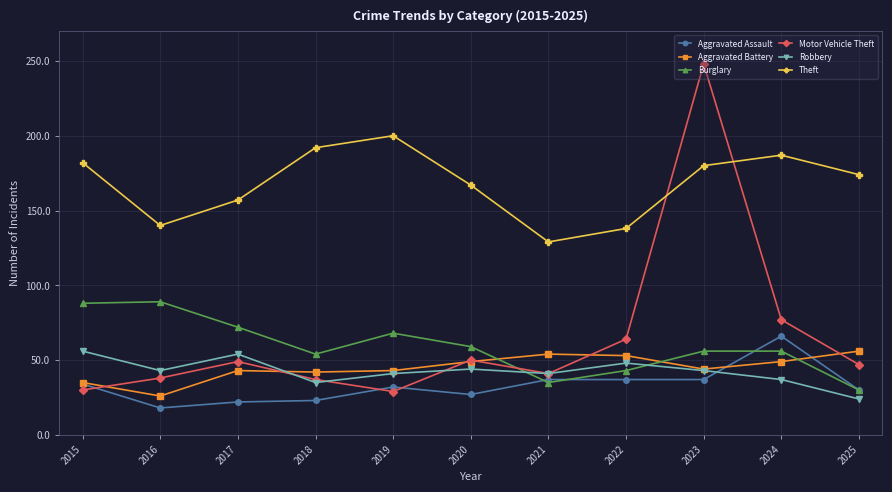

True or false: Aggravated Assault and Theft intersect in this chart.

False